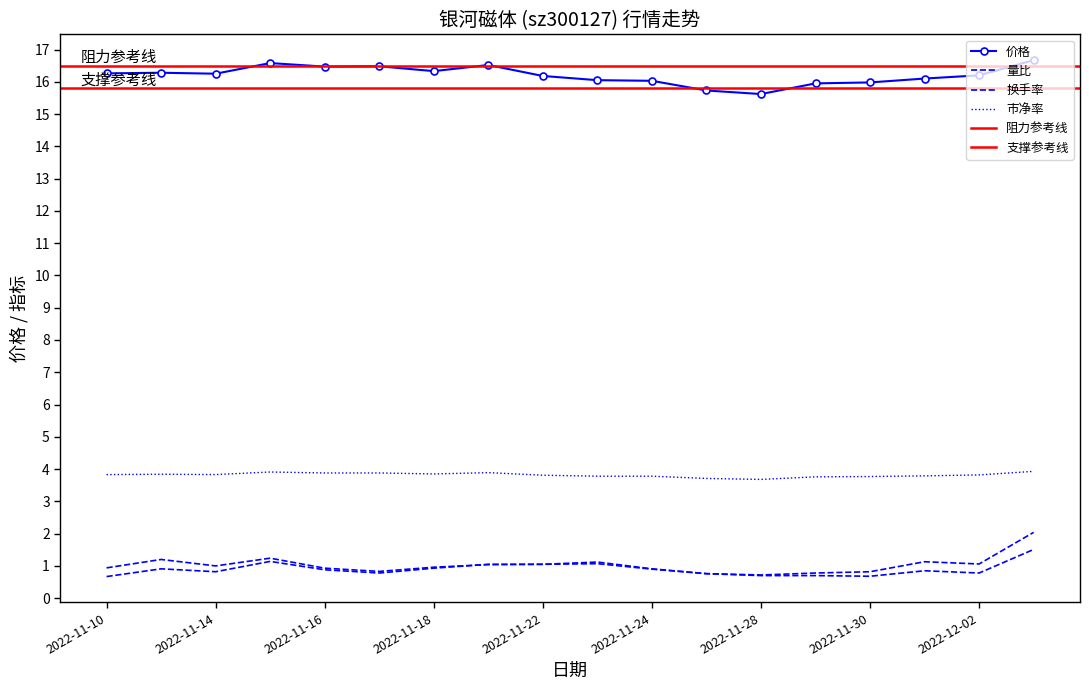

True or false: 市净率 has a value of 3.9 at 2022-11-17.

True